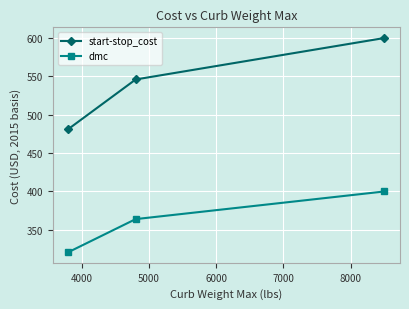

Does the chart display data point markers on the line(s)?

Yes